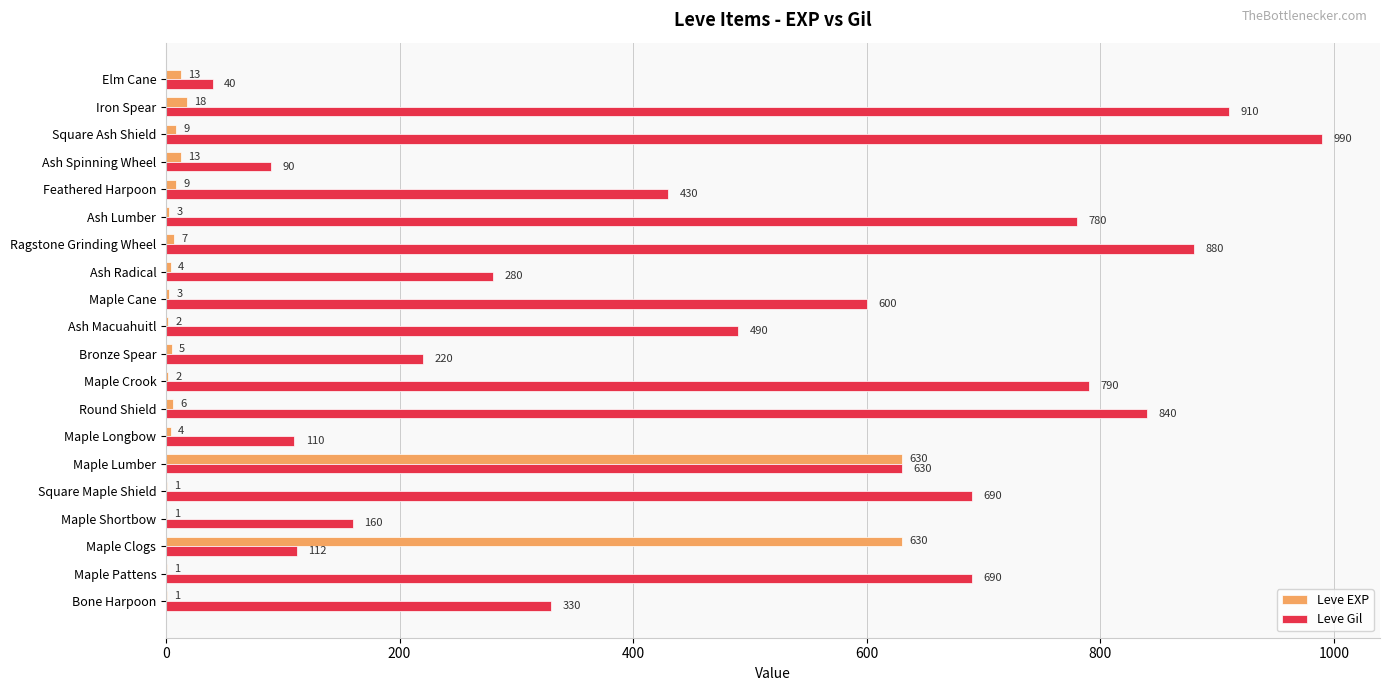

Is the value of Leve Gil at Ash Radical greater than the value of Leve EXP at Ash Radical?

Yes